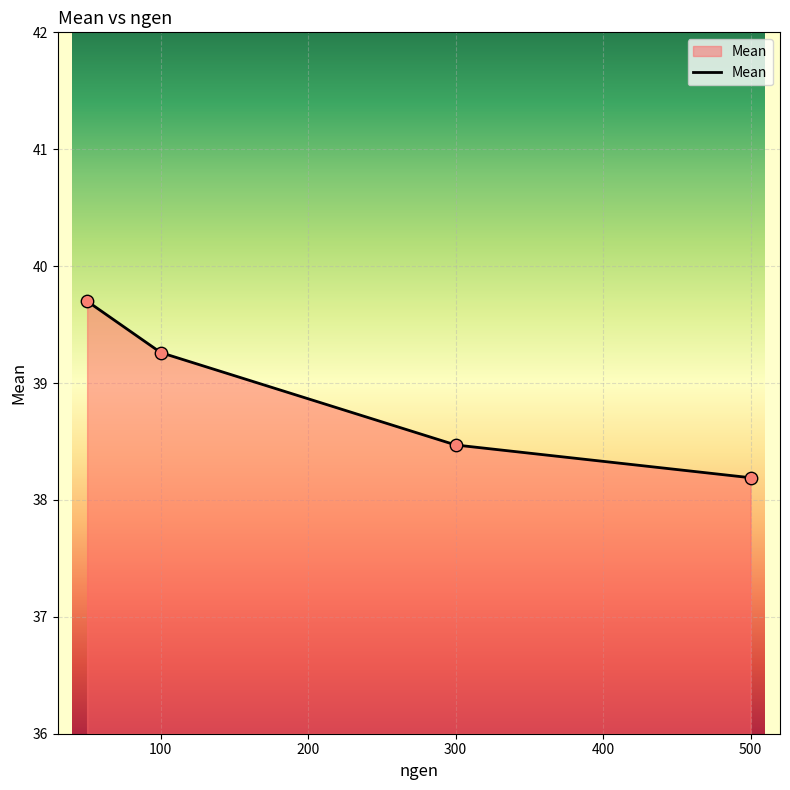

True or false: there are more than 2 points higher than both neighbors.

False